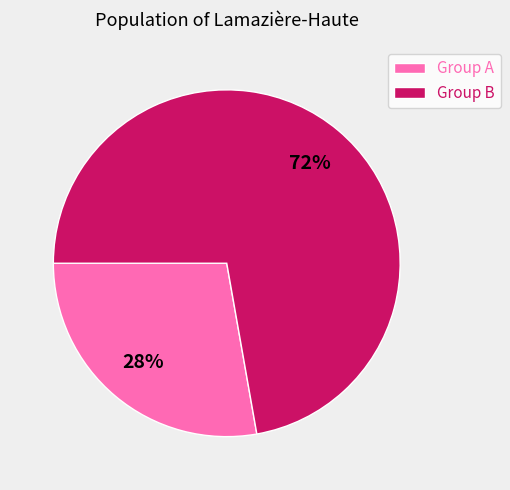

Is the sum of Group B and Group A greater than half?

Yes